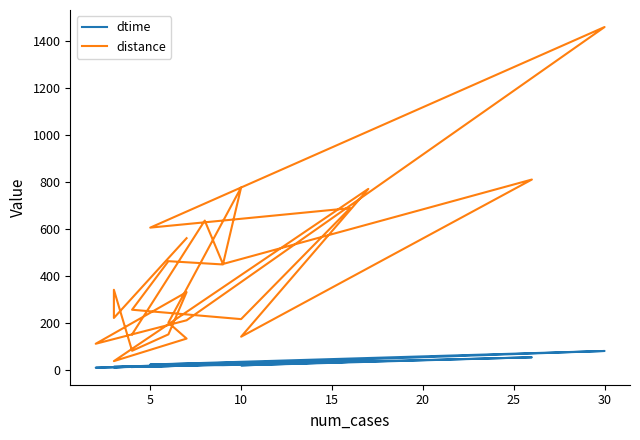

In distance, how many points are higher than both neighbors (excluding endpoints)?

9